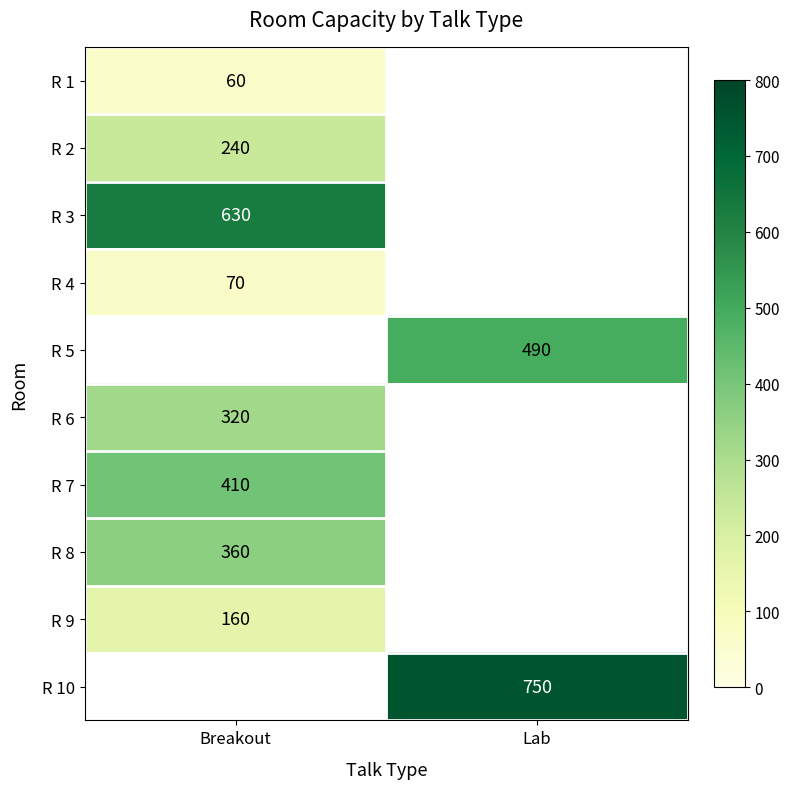

True or false: R 1 has a value of 24 at Breakout.

False